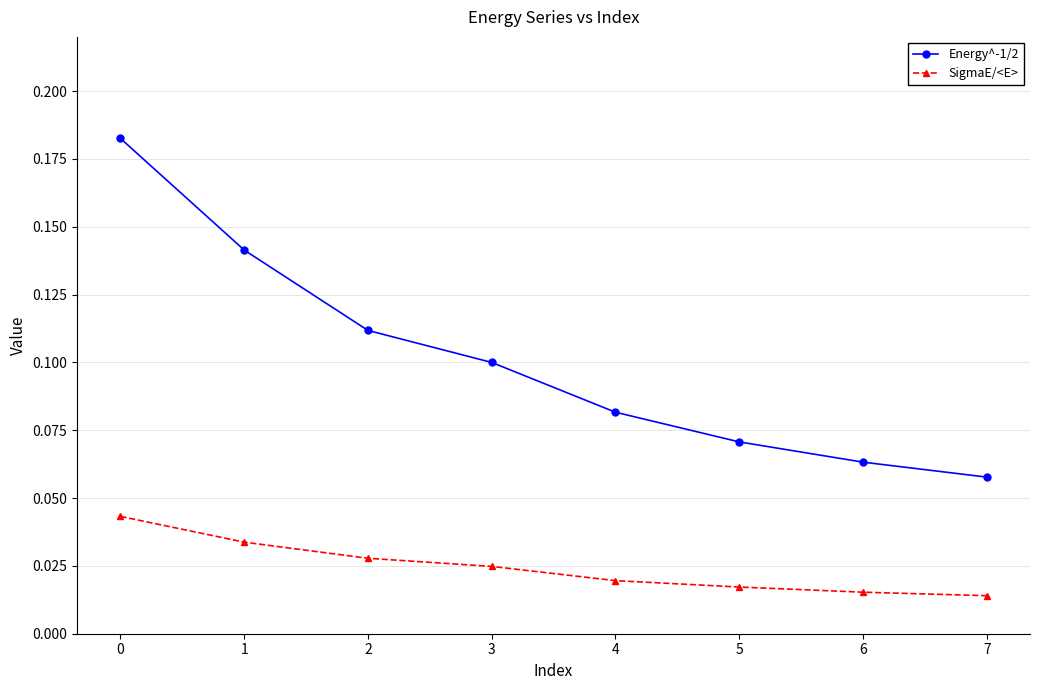

Which series has the largest range (max minus min)?

Energy^-1/2